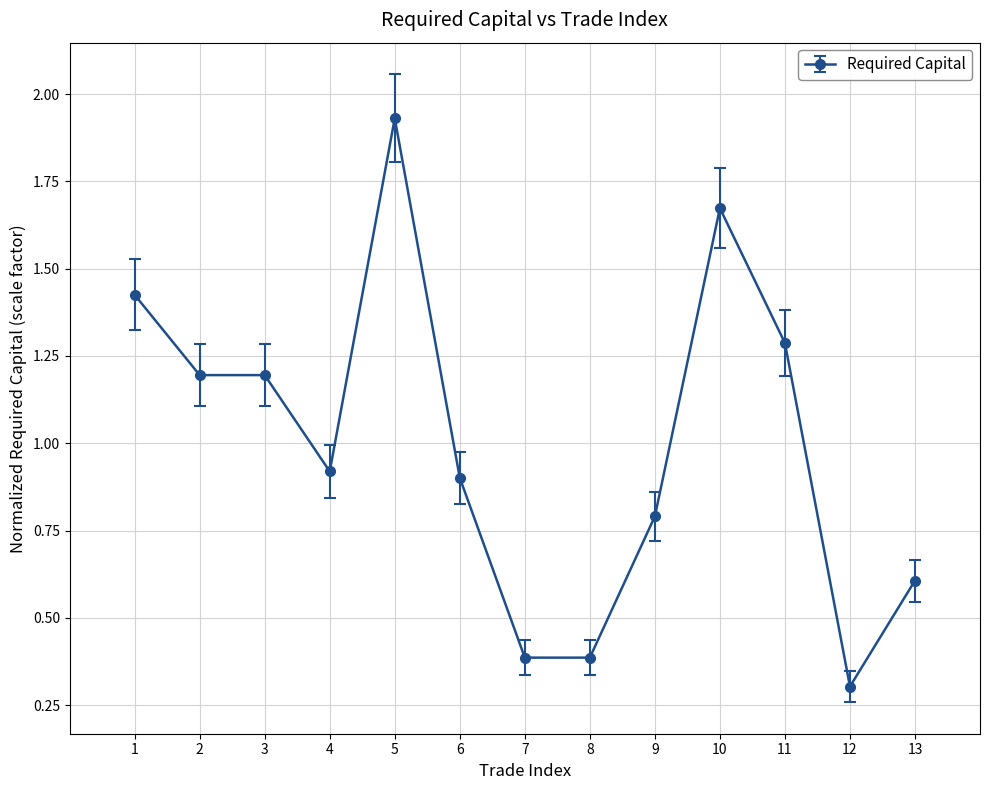

What is the value of the 12th point from the left?

0.3